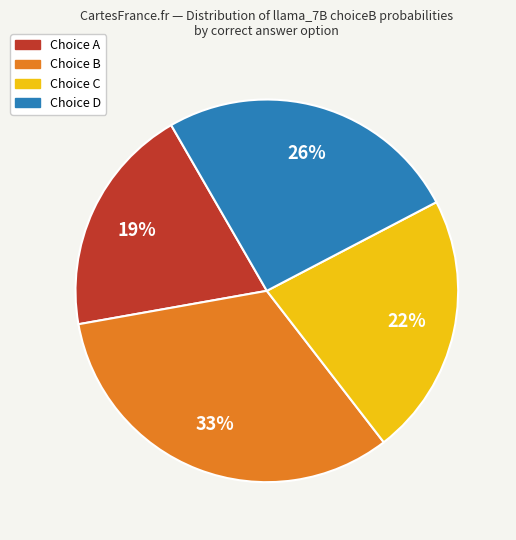

To the nearest percent, what is the average slice percentage?

25%